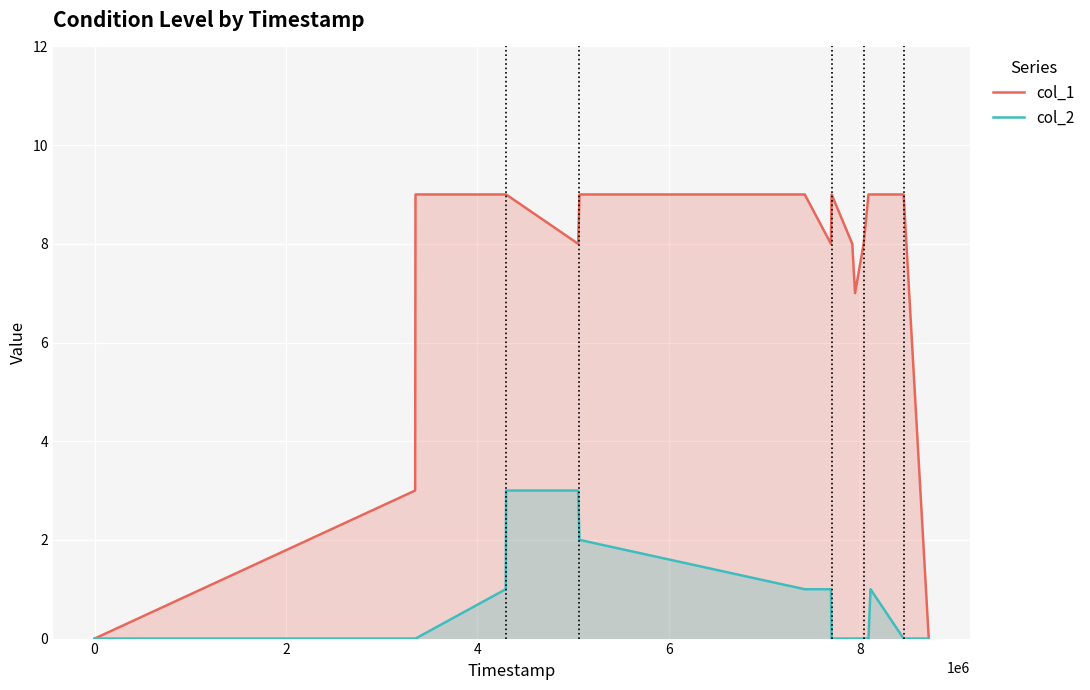

Count the col_1 values in the range 8 to 9.

13